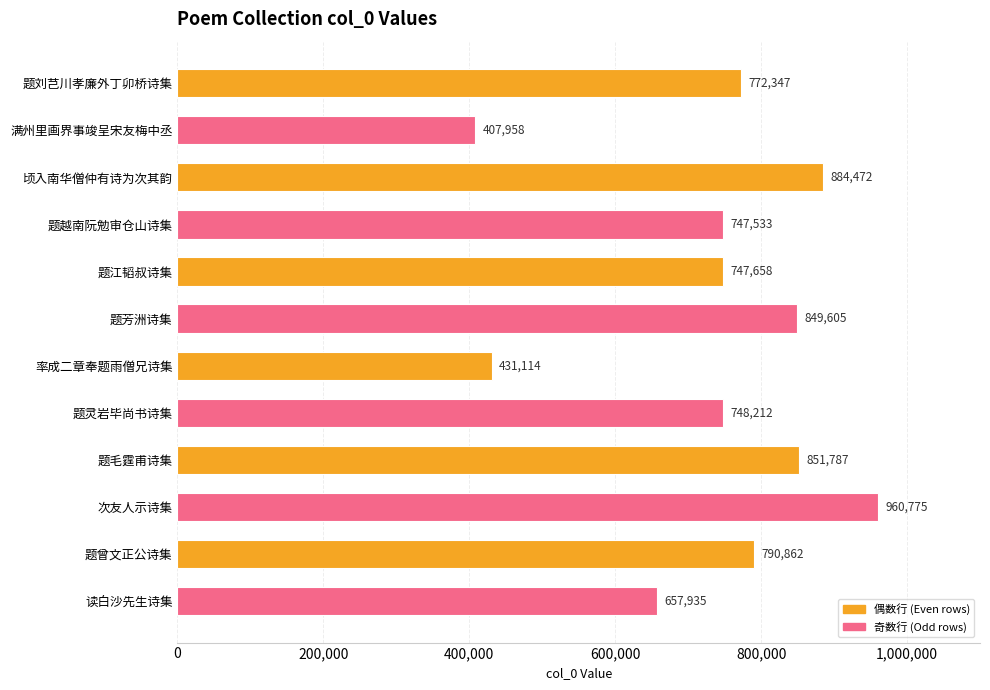

Which has a higher value, 题毛霆甫诗集 or 题刘芑川孝廉外丁卯桥诗集?

题毛霆甫诗集